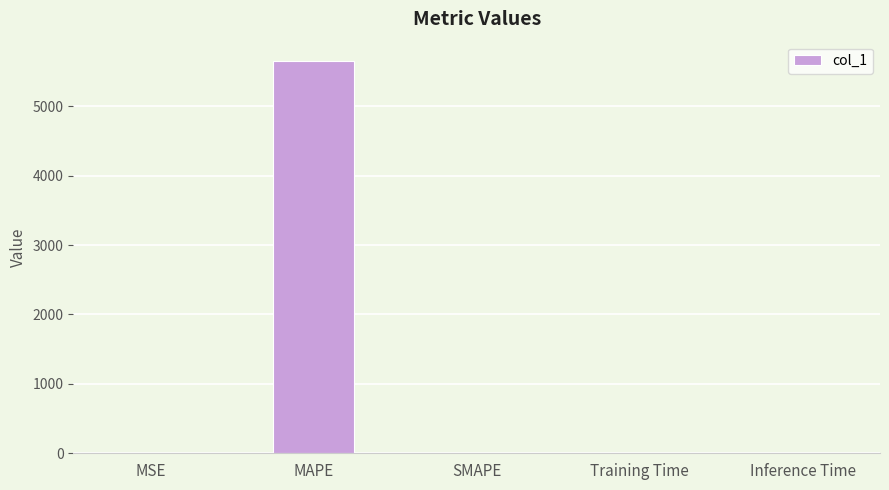

Does the chart contain stacked bars?

No